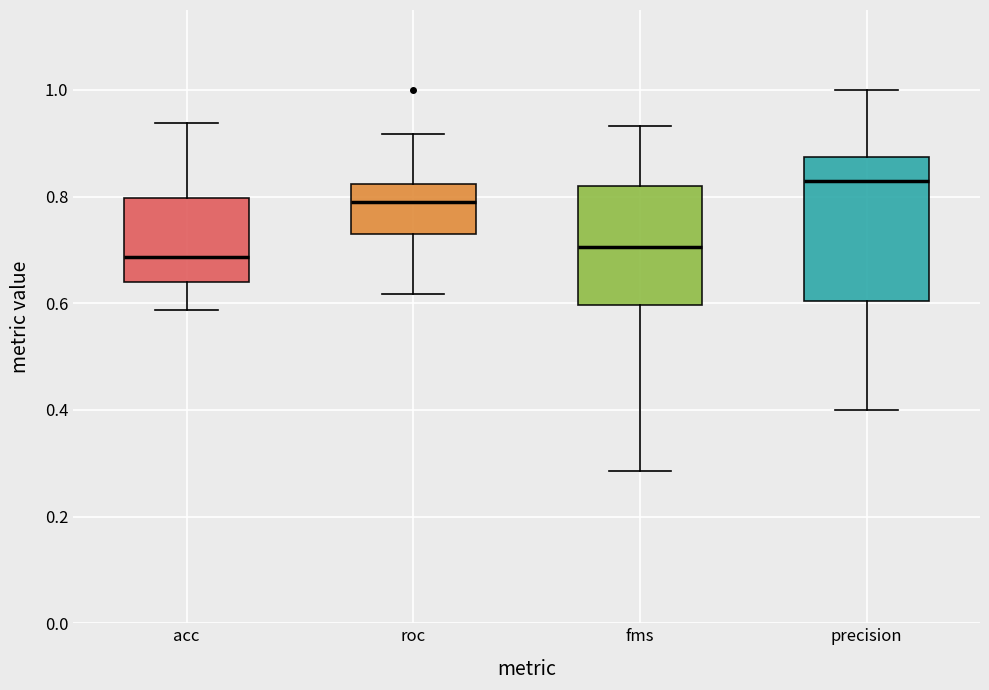

Where does the upper whisker of the box for roc end on the y-axis? The values are not printed on the chart, so give them approximately, as read against the axis.

0.92